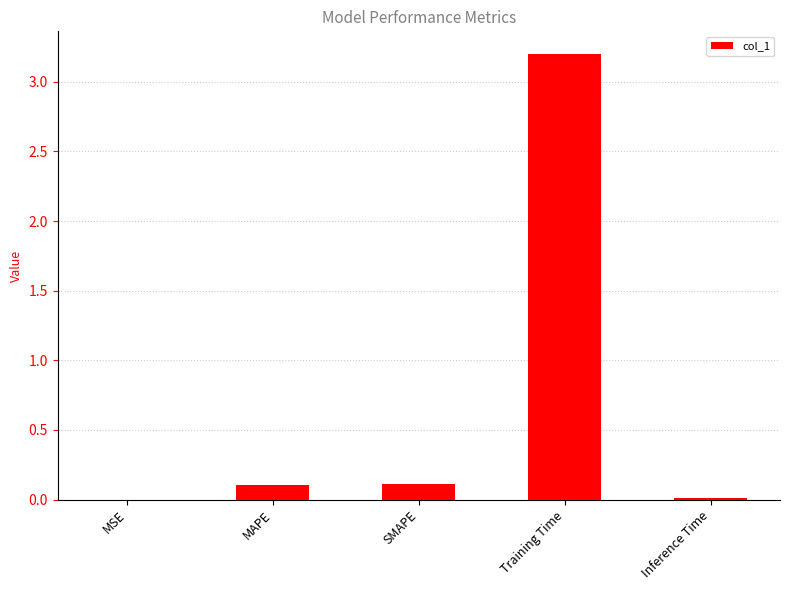

The value at Training Time is 5.7. True or false?

False